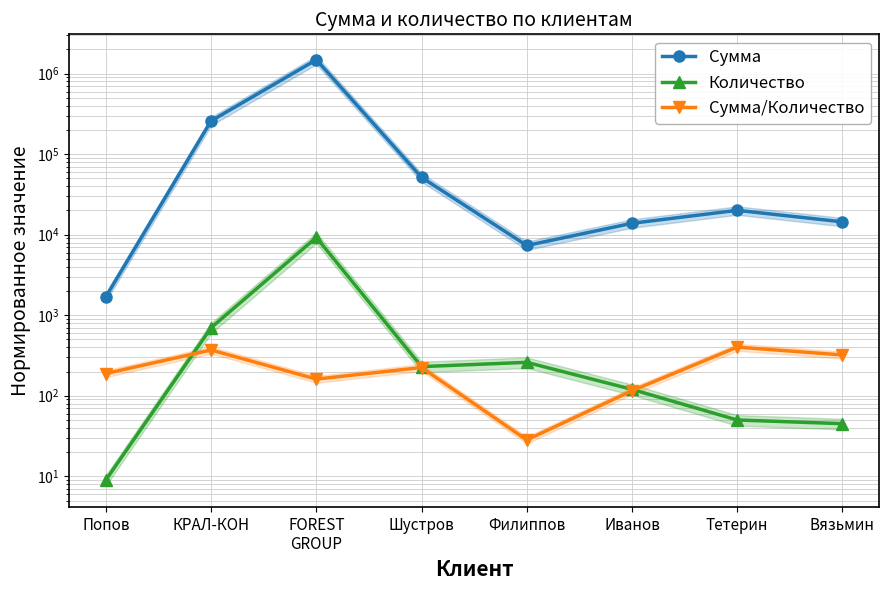

Where is Сумма/Количество nearest to the value 215?

Шустров